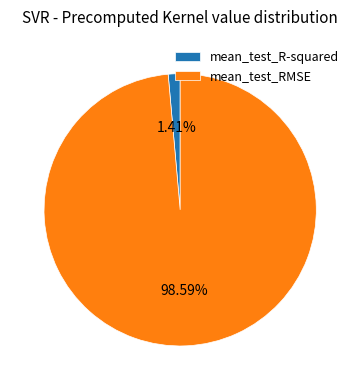

What portion of the pie excludes mean_test_RMSE?

1.4%